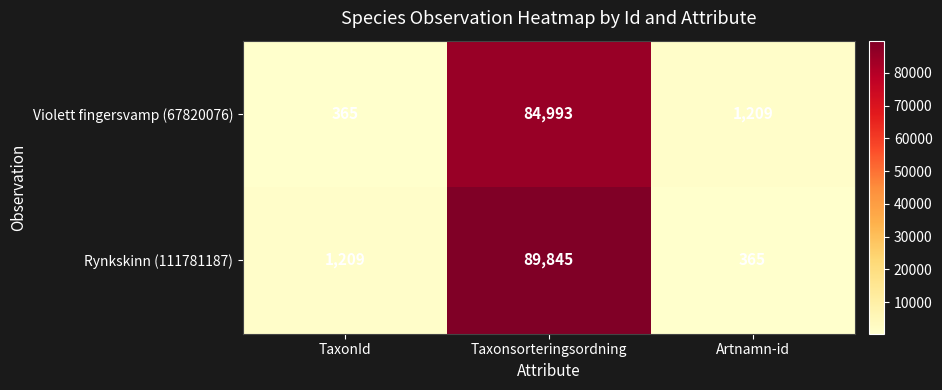

What is the difference between the Violett fingersvamp (67820076) values at Artnamn-id and TaxonId?

844